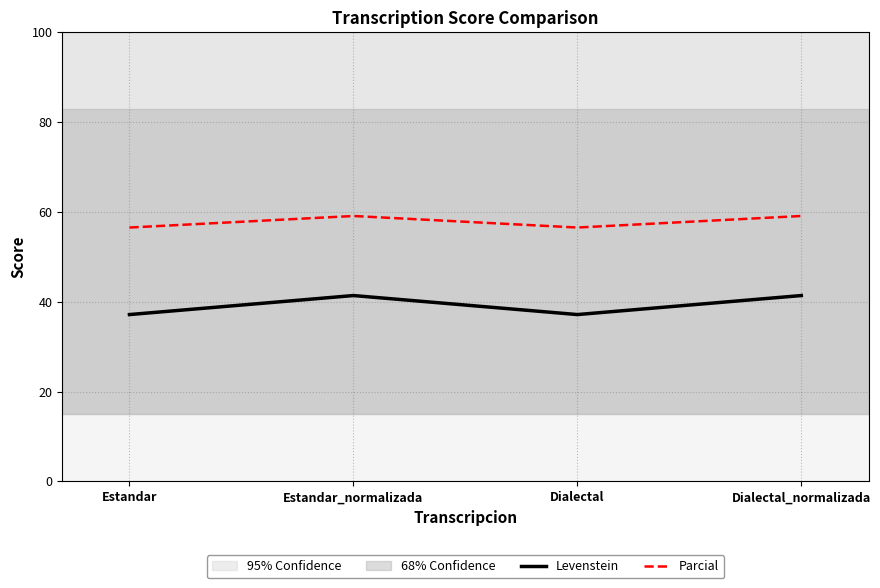

True or false: Parcial and Levenstein intersect in this chart.

False